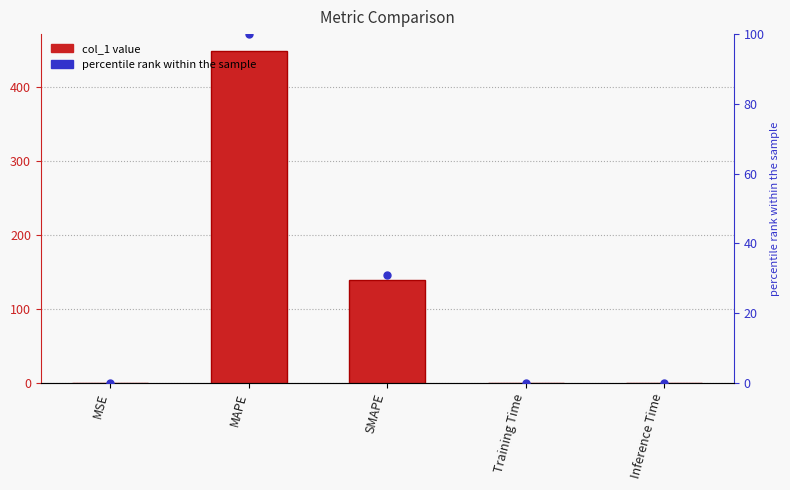

At which category is the sum across all series the highest?

MAPE